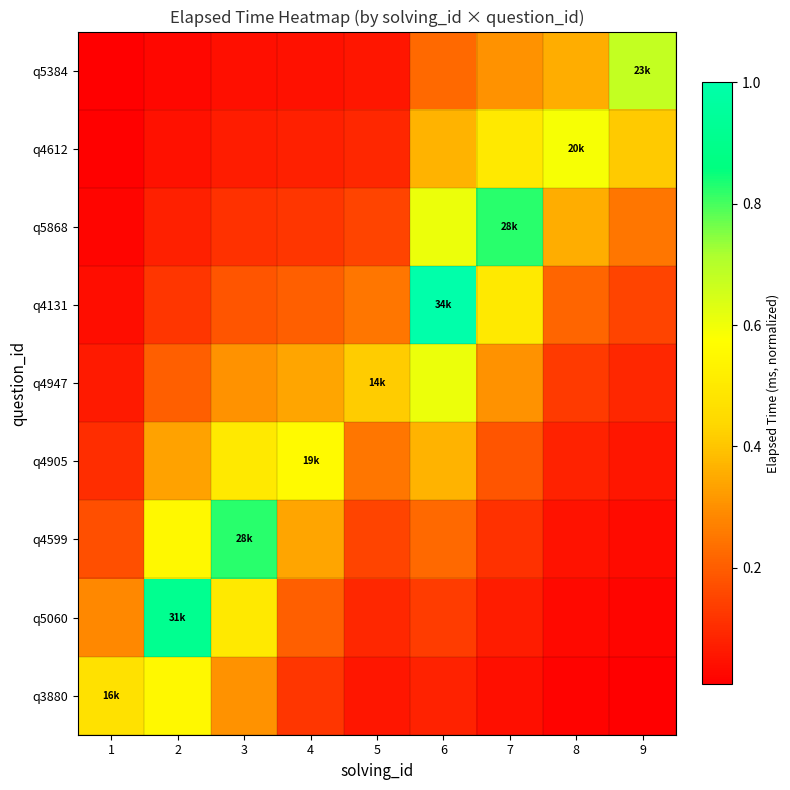

What is the difference between the highest and lowest values at 6?

0.9